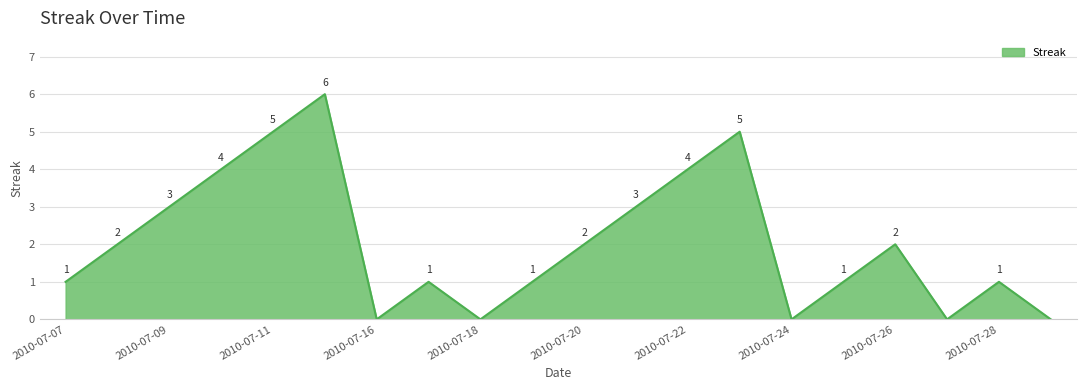

How many distinct data groups are displayed?

1